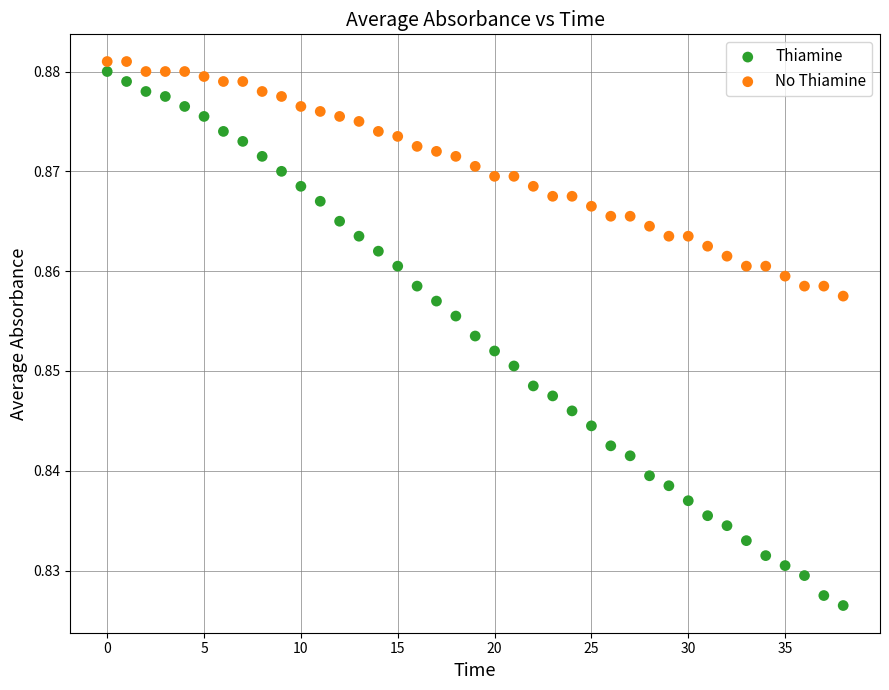

Which series contains the lowest Y value?

Thiamine